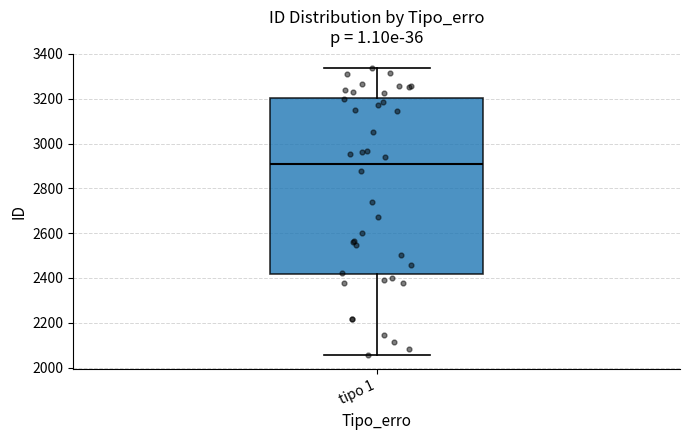

Transcribe this box plot: give where the median line is, the range the box spans, and where the two whiskers end, as read against the y-axis. The values are not printed on the chart, so give them approximately, as read against the axis.

median 2920, box 2420 to 3200, whiskers 2060 to 3340